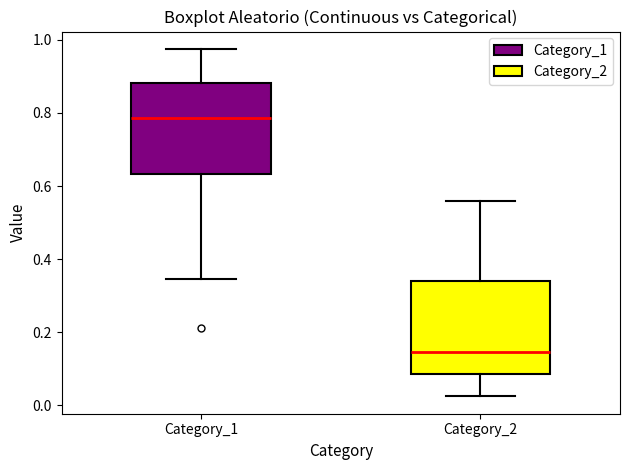

Which box's median line is the lowest?

Category_2